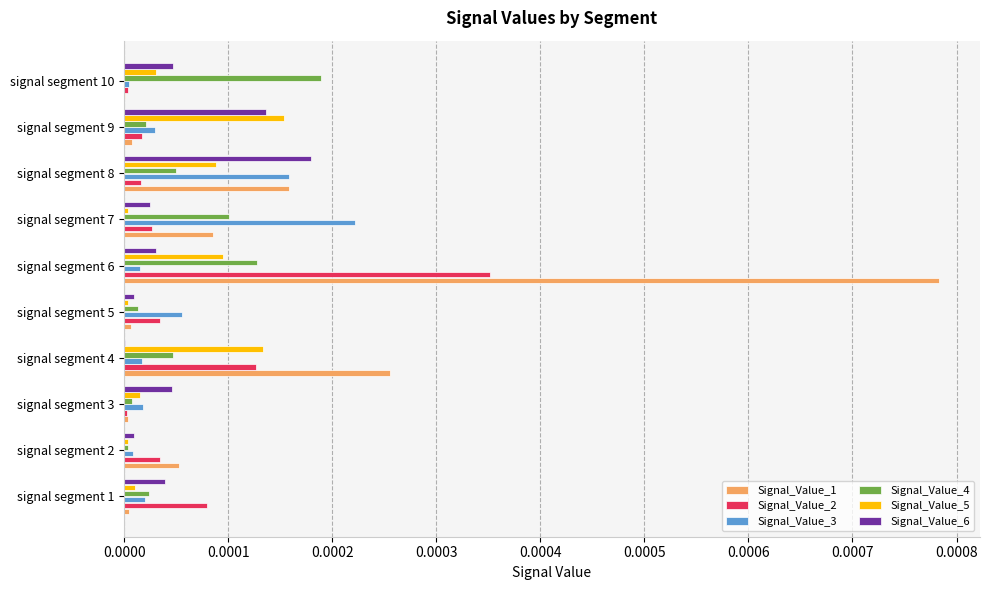

Which series has the largest total across all categories?

Signal_Value_1